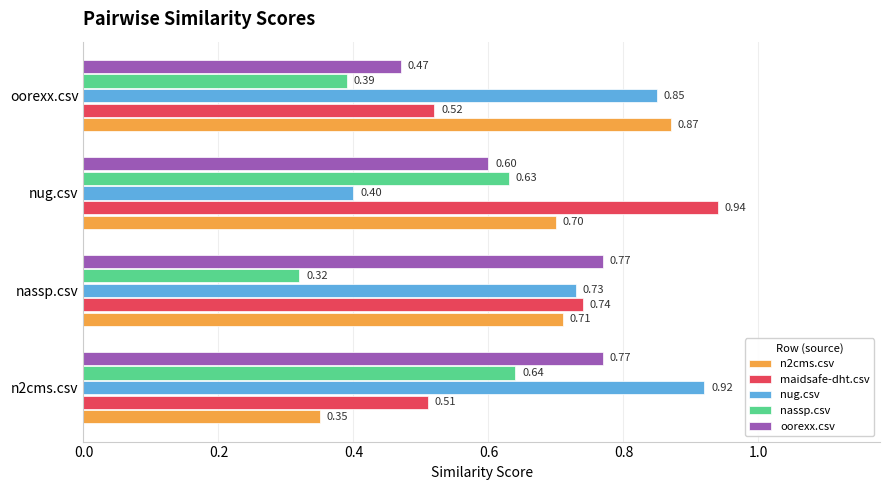

What is the sum of all nassp.csv values?

2.0